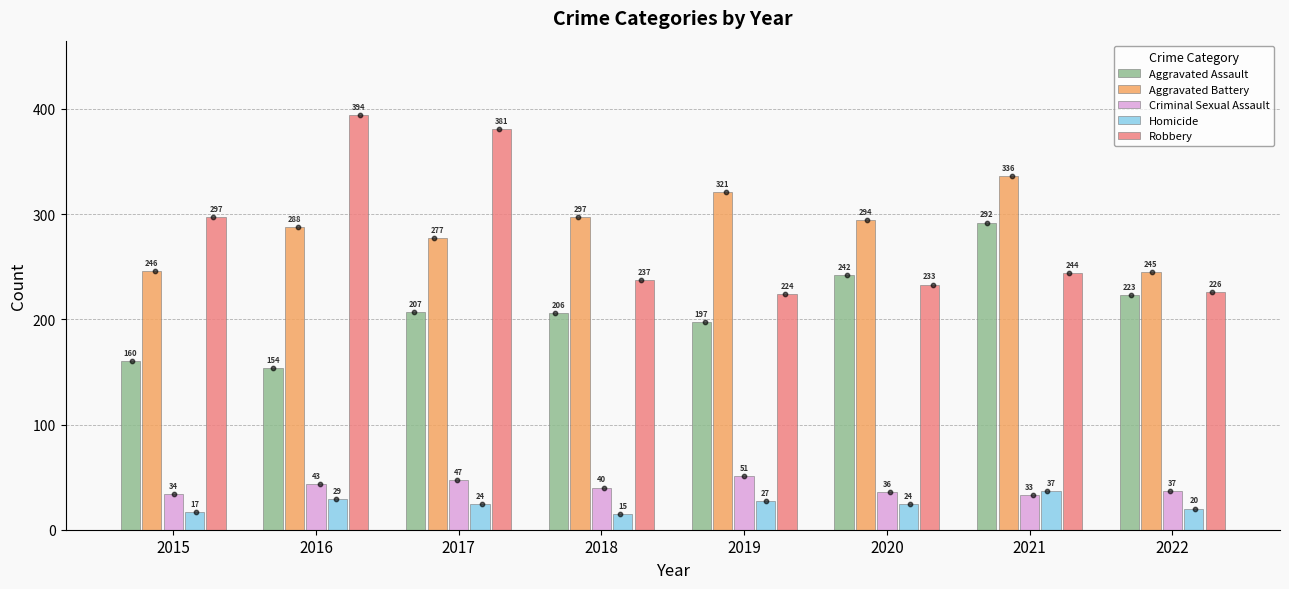

Which series contains the highest Y value?

Robbery